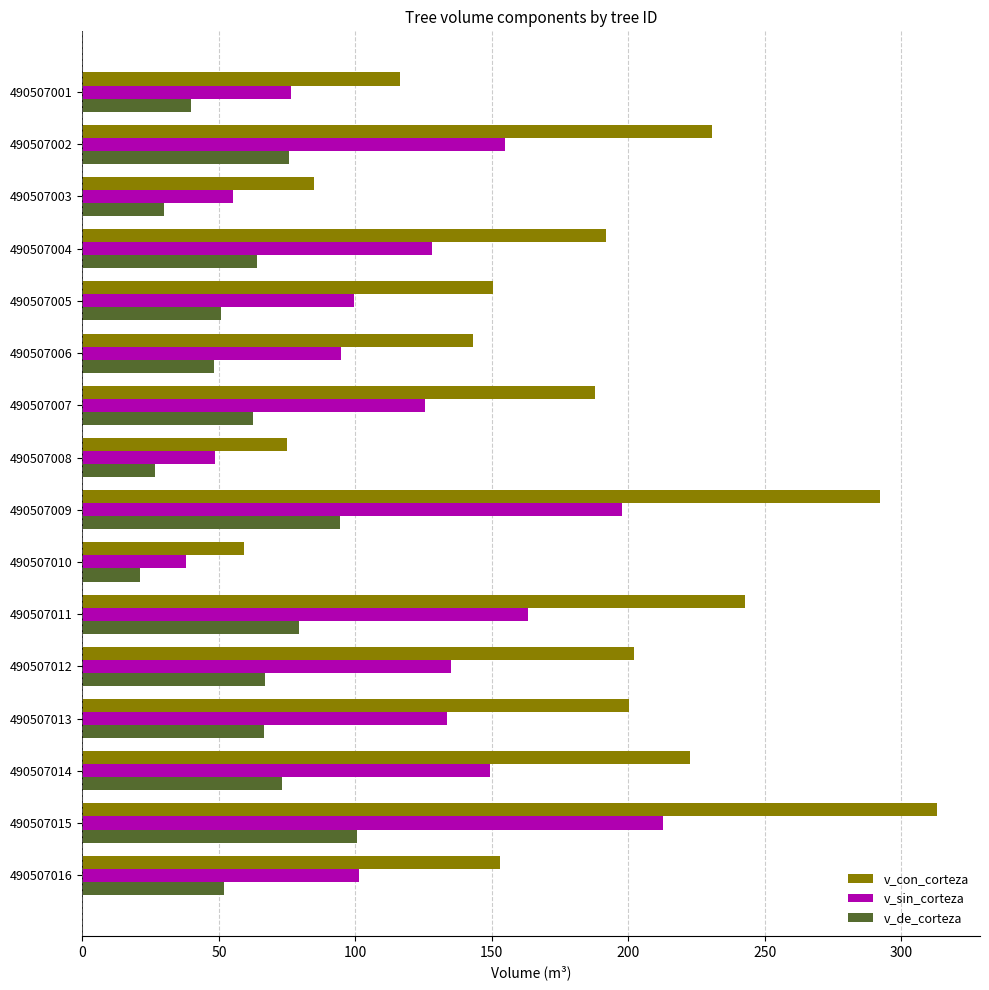

Between 490507006 and 490507009, which series saw the biggest shift?

v_con_corteza